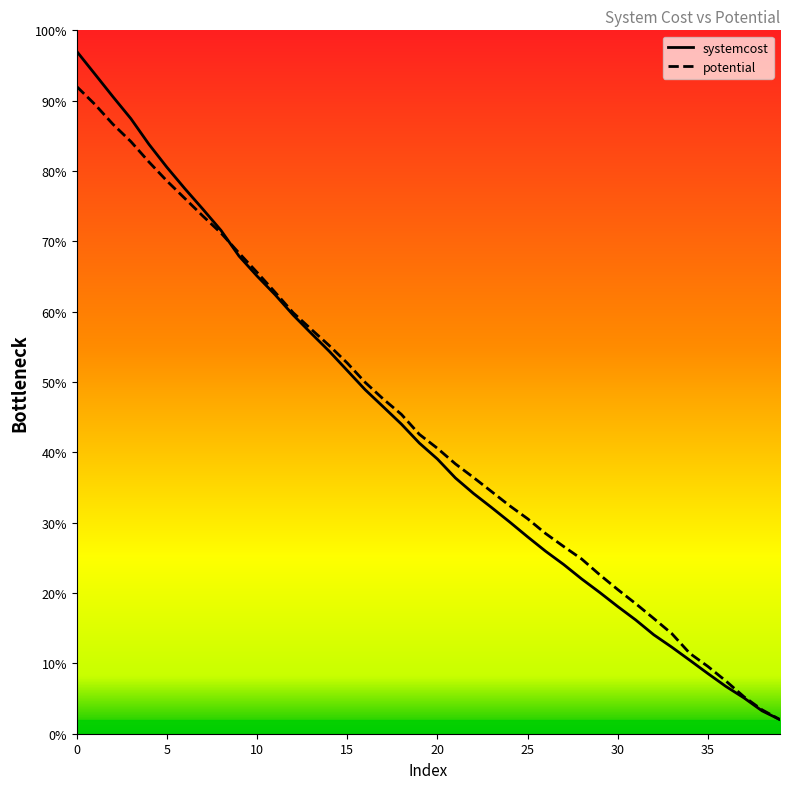

How many lines are shown in the chart?

2